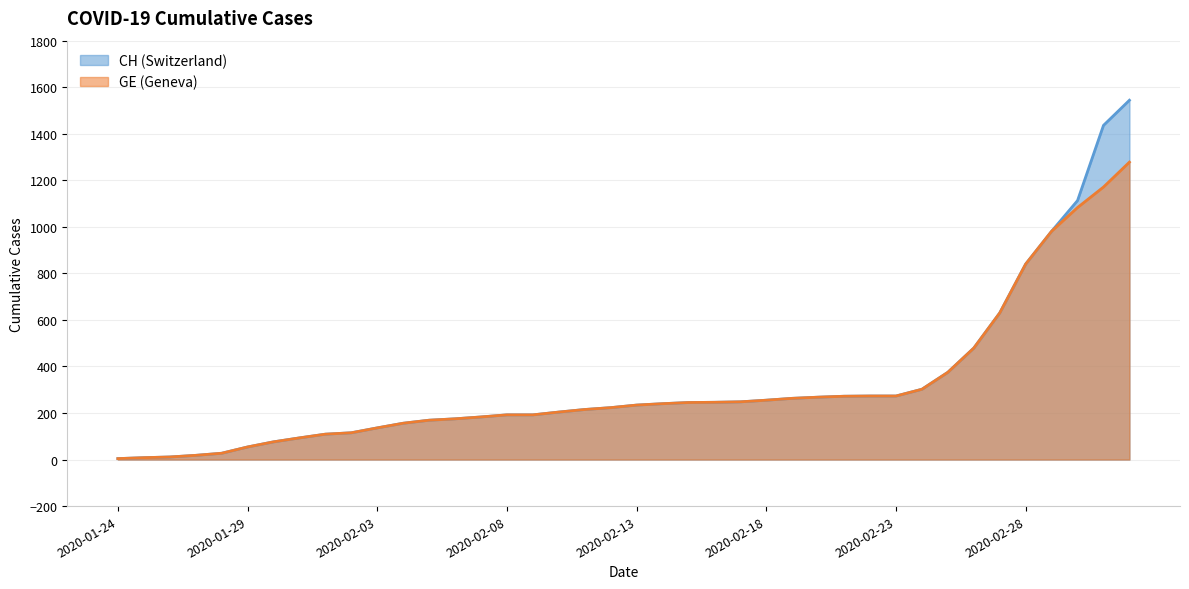

How many distinct data groups are displayed?

2